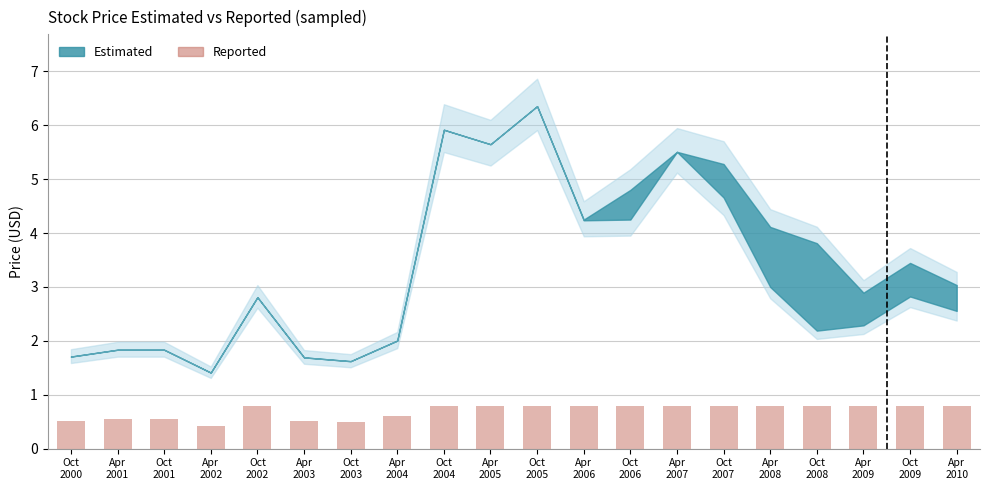

The chart shows a value of 0.6 at Oct
2003. True or false?

False